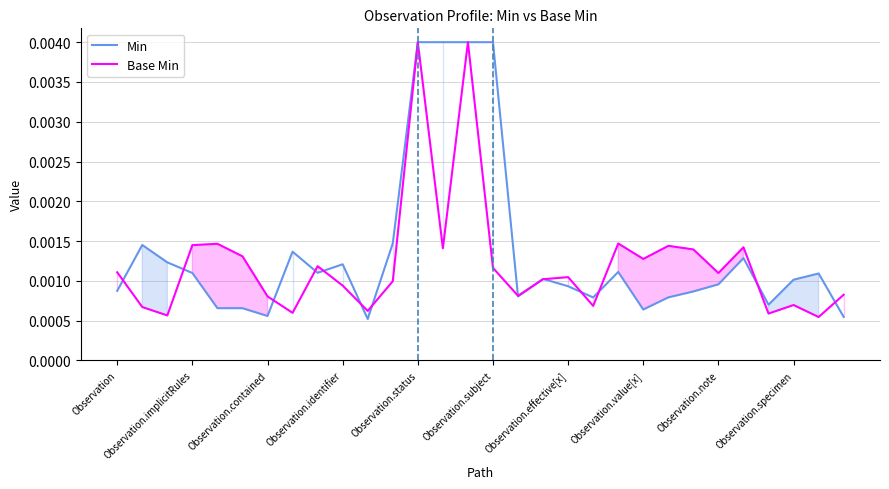

In Min, how many points are higher than both neighbors (excluding endpoints)?

7